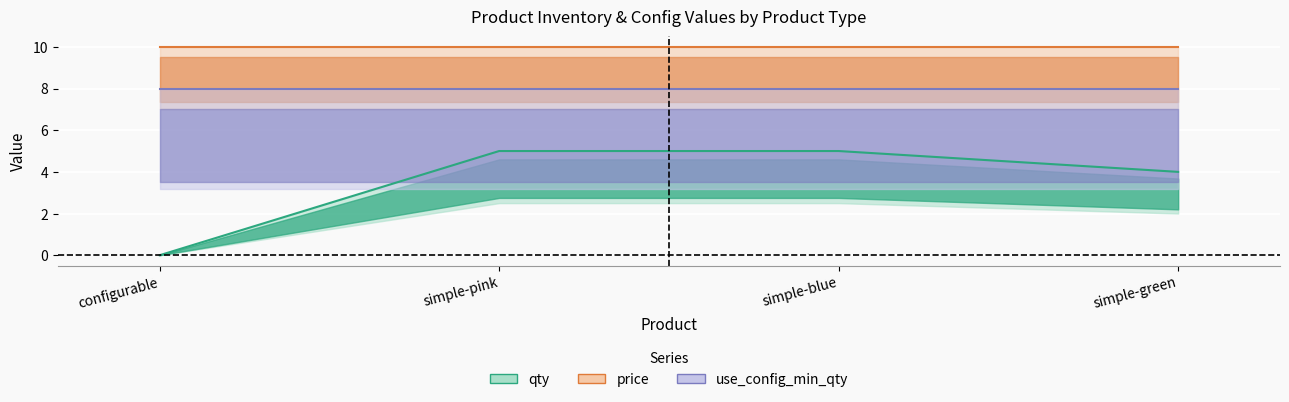

Reading left to right, extract all data points from this chart.

qty: configurable=0	simple-pink=5	simple-blue=5	simple-green=4
price: configurable=10	simple-pink=10	simple-blue=10	simple-green=10
use_config_min_qty: configurable=8	simple-pink=8	simple-blue=8	simple-green=8